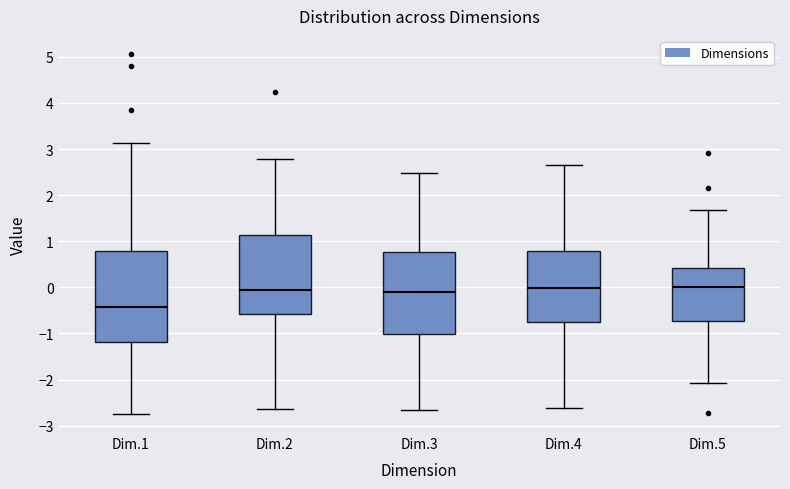

Where does the lower whisker of the box for Dim.1 end on the y-axis? The values are not printed on the chart, so give them approximately, as read against the axis.

-2.7